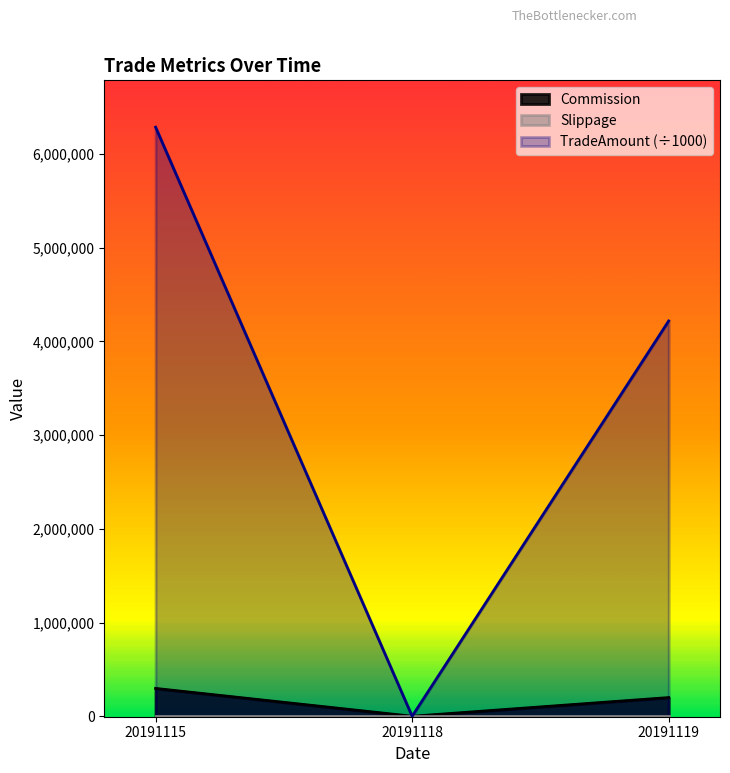

The value of Commission at 20191118 is 0.0. True or false?

True